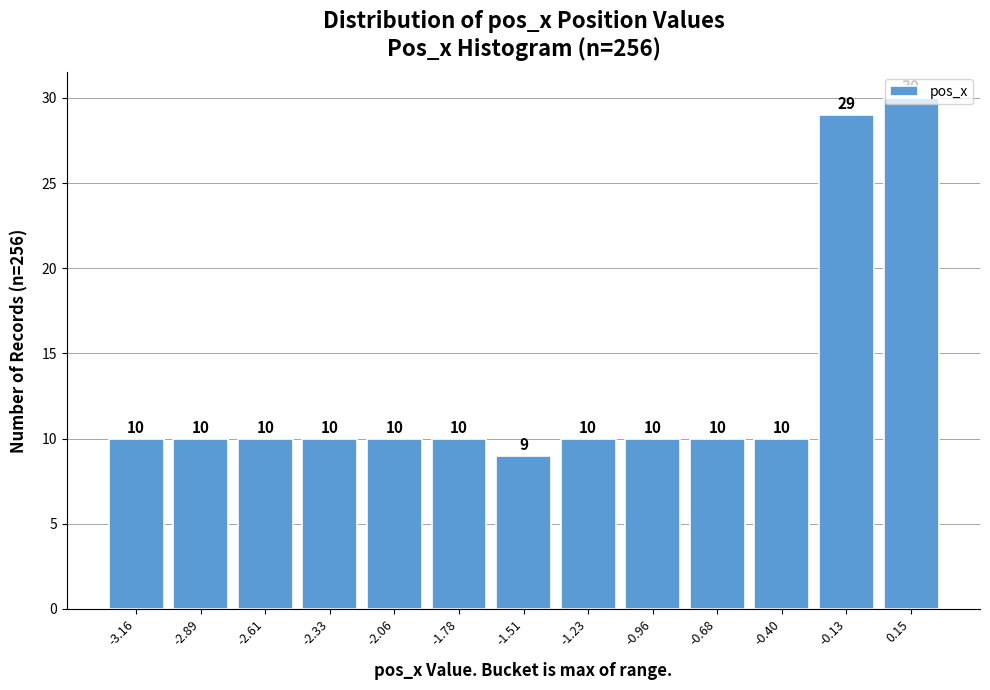

Reading left to right, list every bar in this chart as the range it spans on the x-axis followed by its height. The bar edges are not printed on the chart, so give them approximately, as read against the axis.

-3.30 to -3.00: 10
-3.00 to -2.75: 10
-2.75 to -2.45: 10
-2.45 to -2.20: 10
-2.20 to -1.90: 10
-1.90 to -1.65: 10
-1.65 to -1.35: 9
-1.35 to -1.10: 10
-1.10 to -0.80: 10
-0.80 to -0.55: 10
-0.55 to -0.25: 10
-0.25 to 0.00: 29
0.00 to 0.30: 30